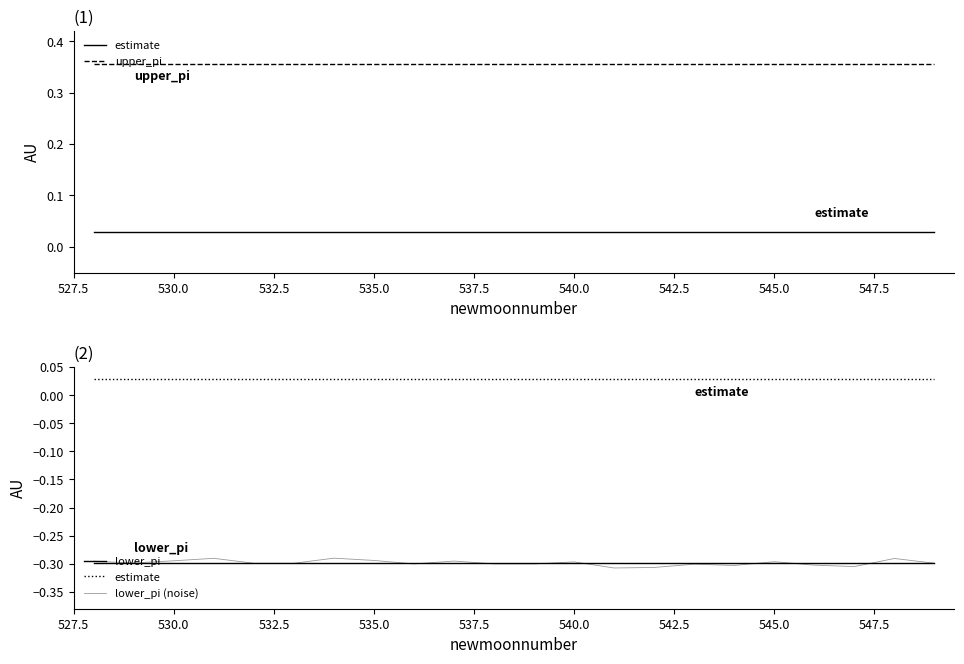

The value of upper_pi at 545.0 is 0.4. True or false?

True